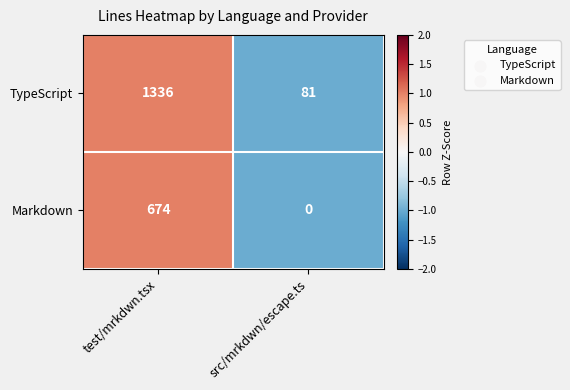

What is the minimum value shown in the chart?

0